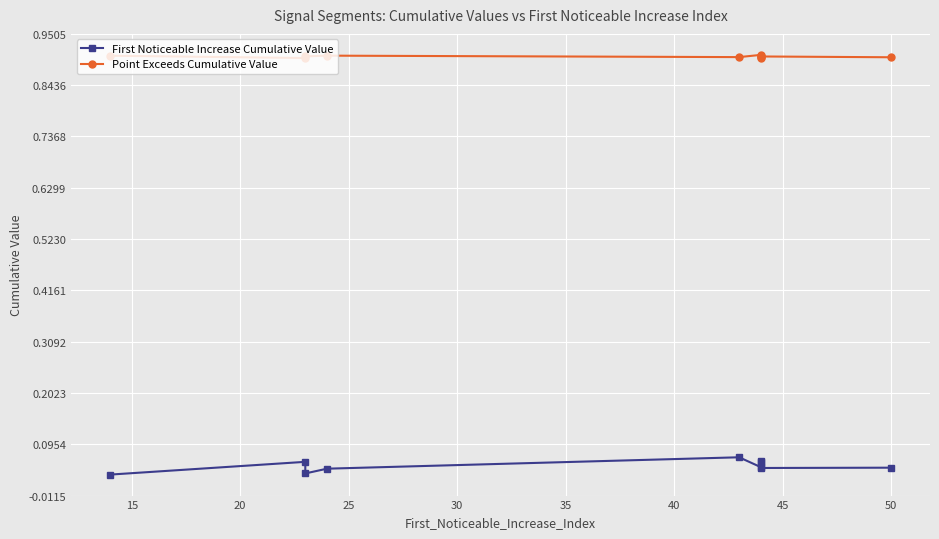

Is it true that First Noticeable Increase Cumulative Value equals 0.0 at 50?

True